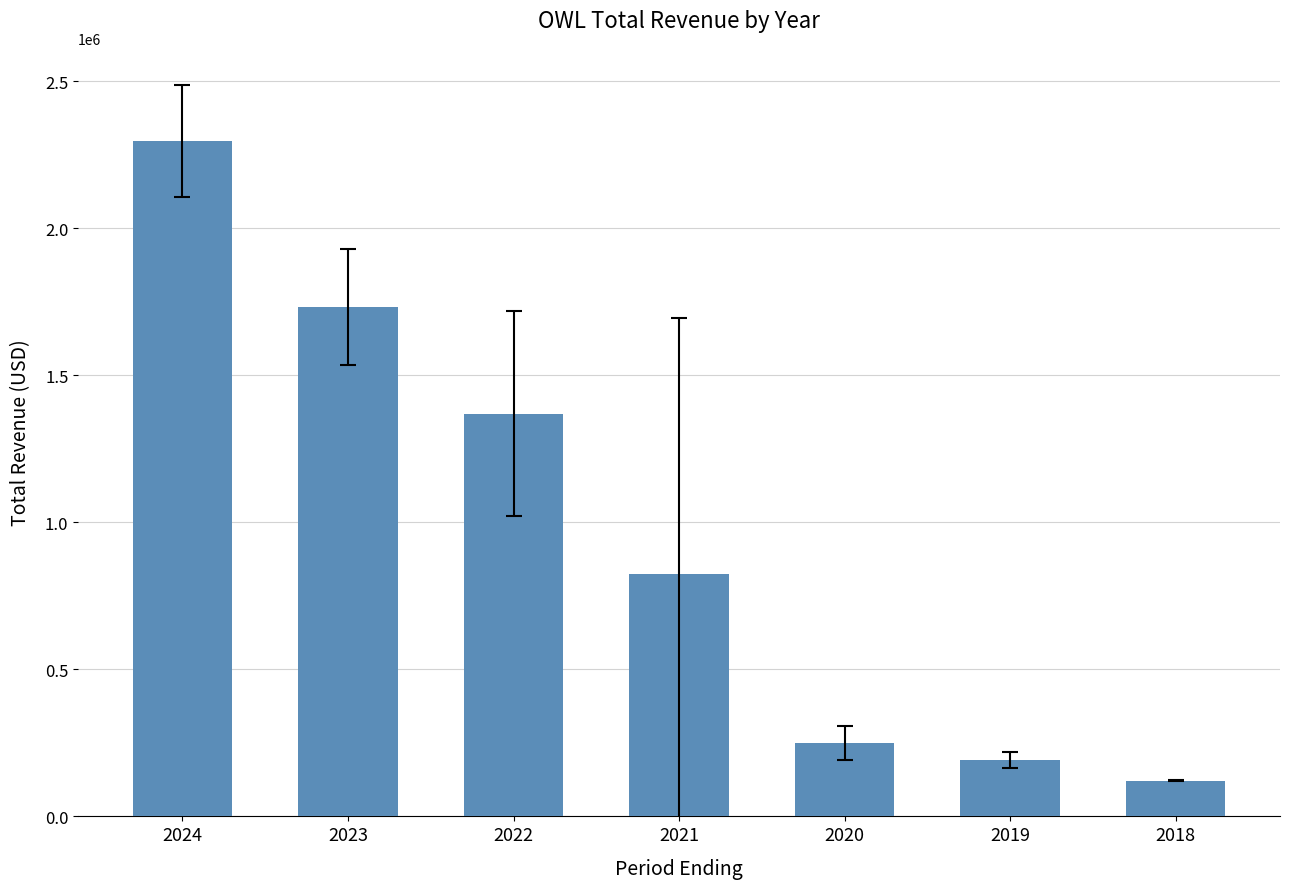

Does the chart contain stacked bars?

No